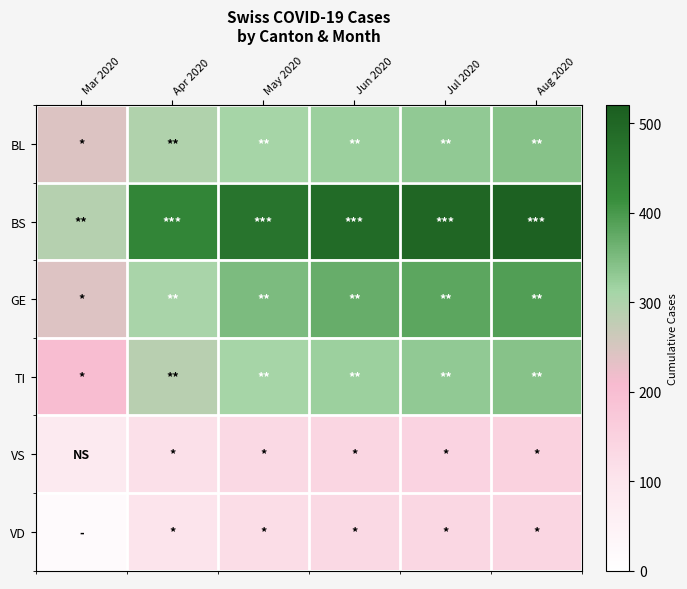

At how many categories does at least one series exceed 228?

6